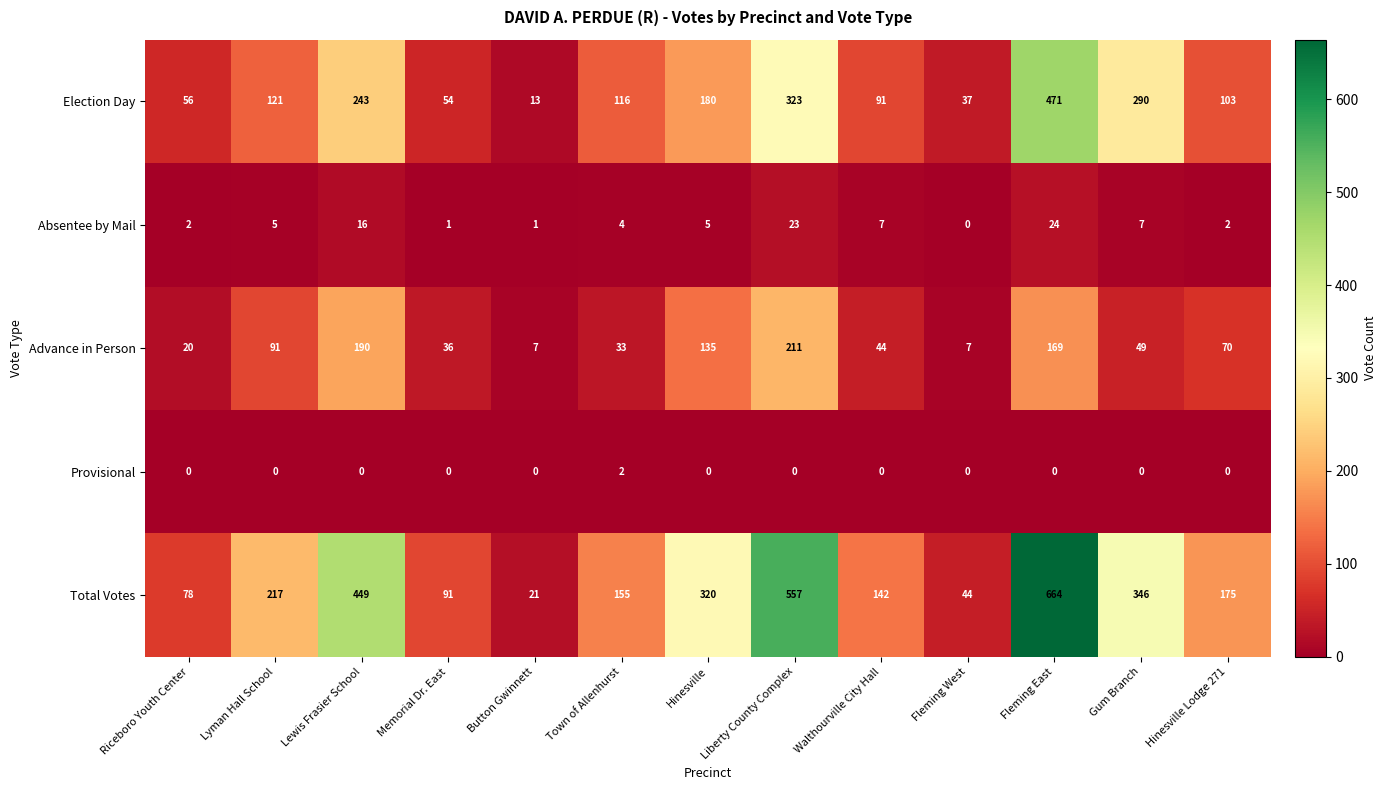

At Town of Allenhurst, list the series in order from largest to smallest.

Total Votes, Election Day, Advance in Person, Absentee by Mail, Provisional